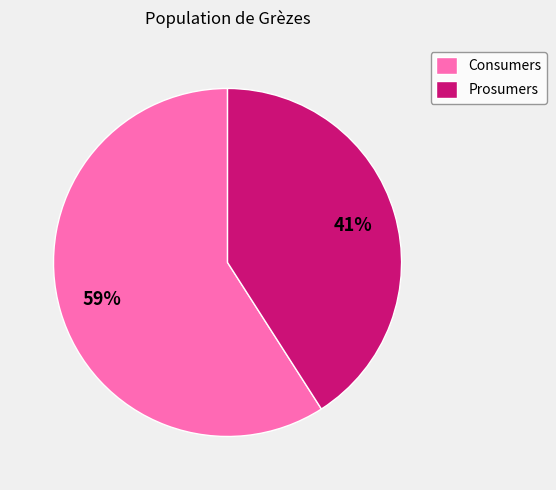

Which category has the smallest portion of the pie?

Prosumers